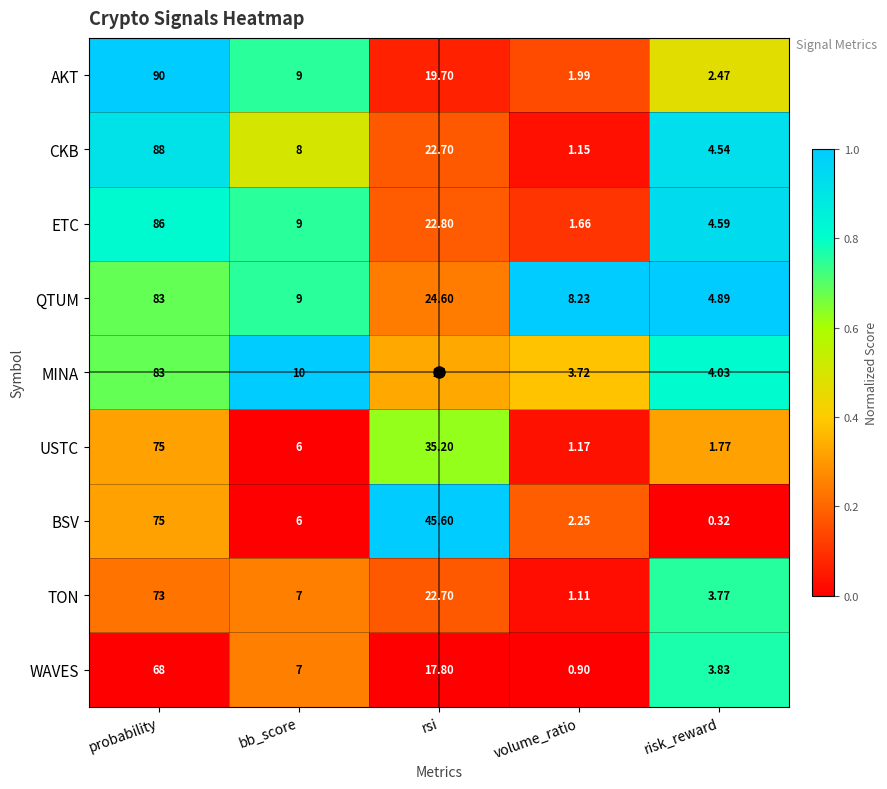

Which series has the widest spread of values?

AKT